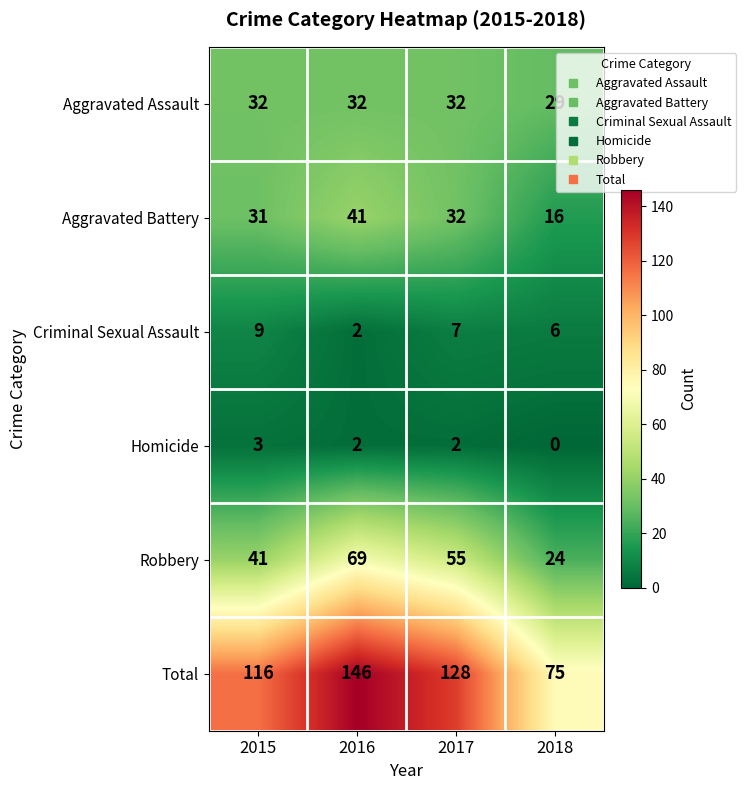

What is the difference between the highest and lowest values at 2018?

75